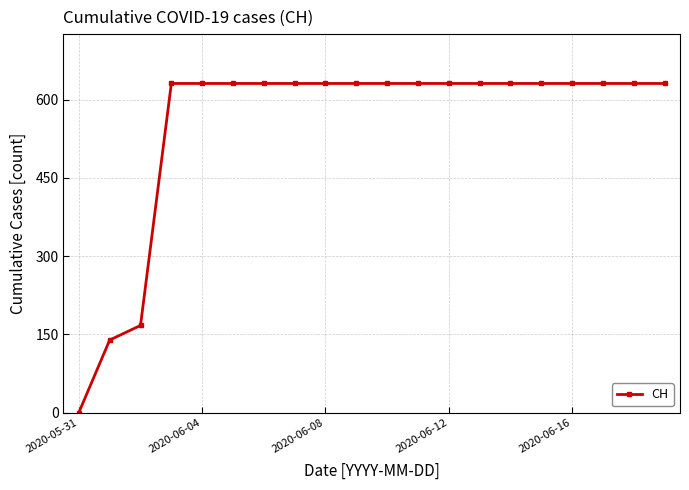

What is the greatest value displayed?

631